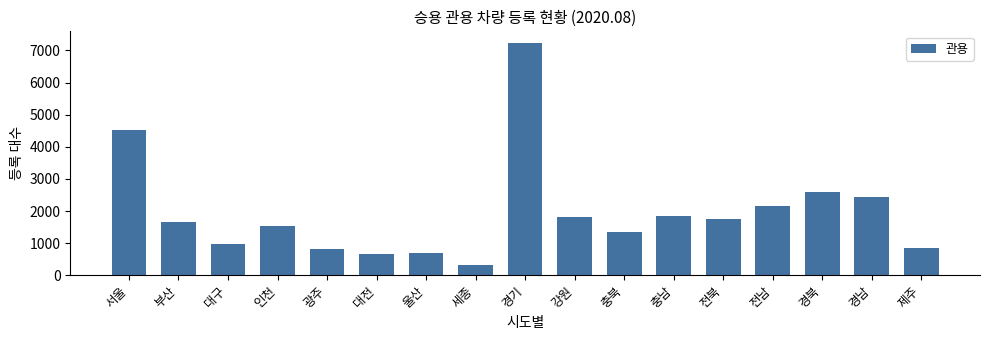

What is the value of the 6th bar from the left?

649